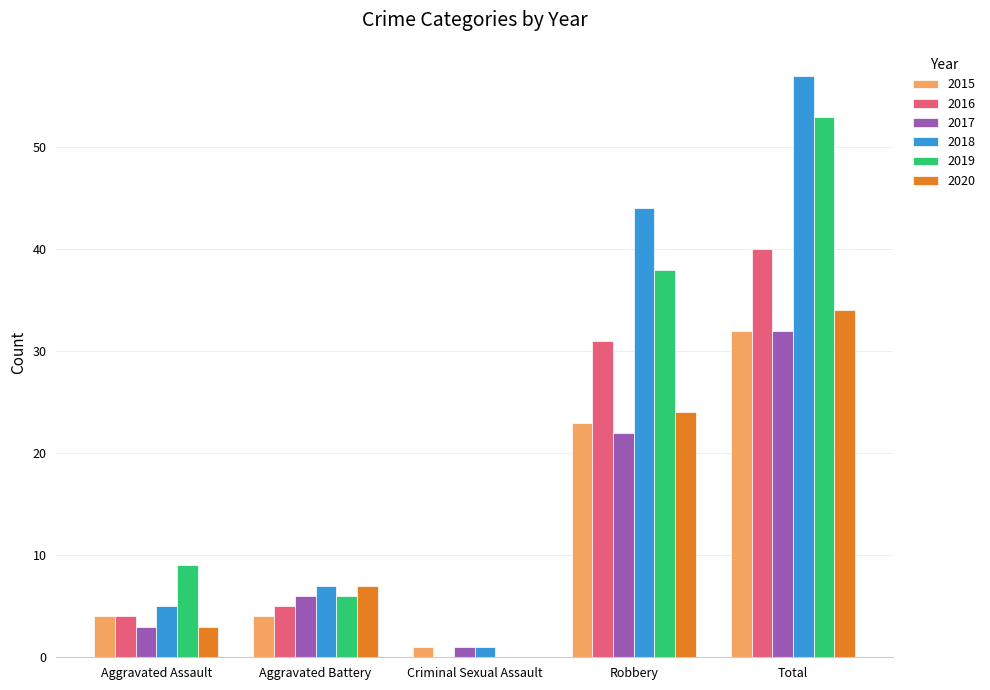

What are all the series names shown in the legend?

2015, 2016, 2017, 2018, 2019, 2020